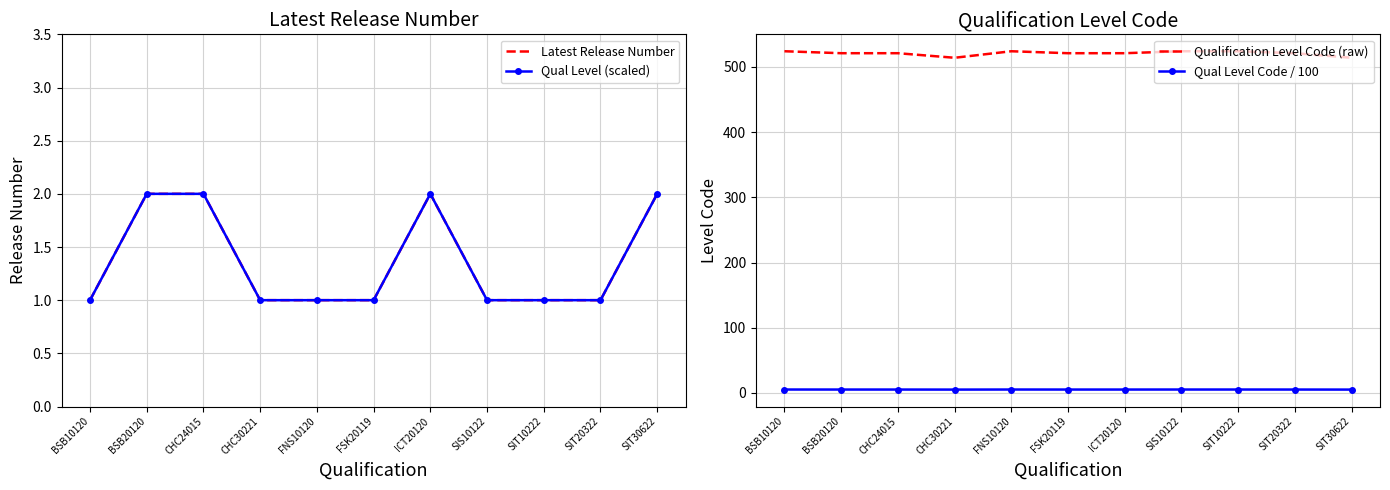

What is the approximate value of Latest Release Number at SIS10122?

1.0